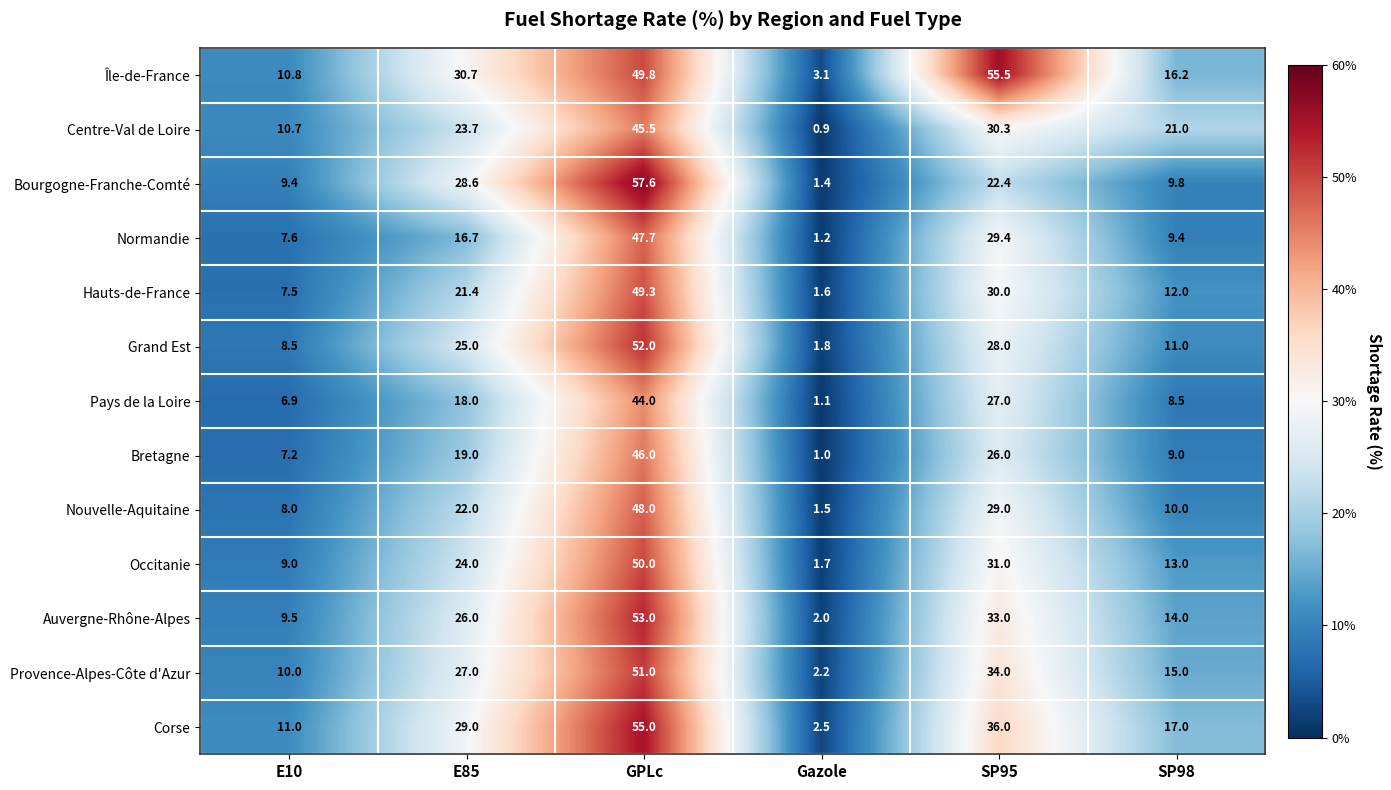

Rank the series by their maximum value, from highest to lowest.

Bourgogne-Franche-Comté, Île-de-France, Corse, Auvergne-Rhône-Alpes, Grand Est, Provence-Alpes-Côte d'Azur, Occitanie, Hauts-de-France, Nouvelle-Aquitaine, Normandie, Bretagne, Centre-Val de Loire, Pays de la Loire